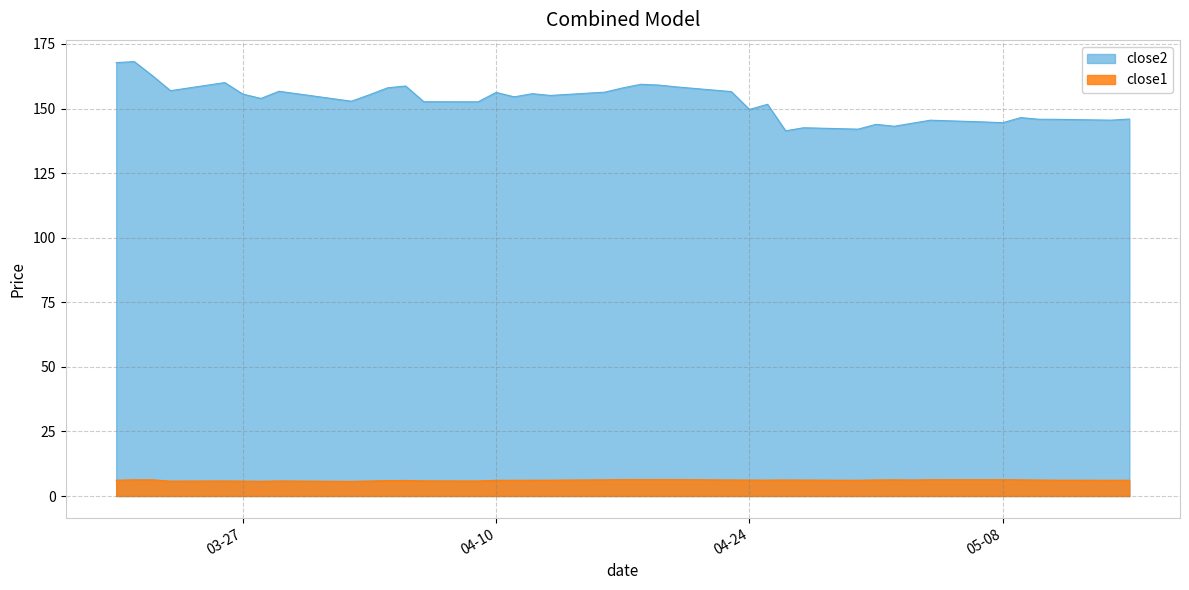

Which series has the largest range (max minus min)?

close2